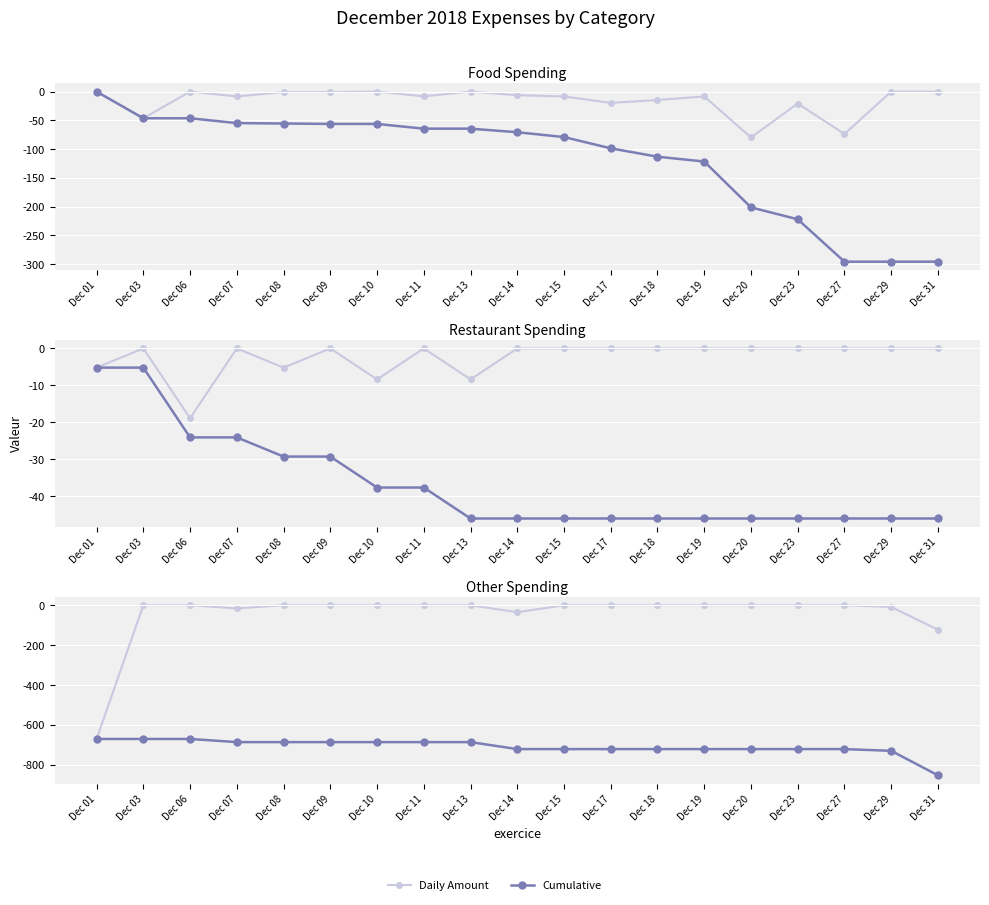

What are all the series names shown in the legend?

Daily Amount, Cumulative